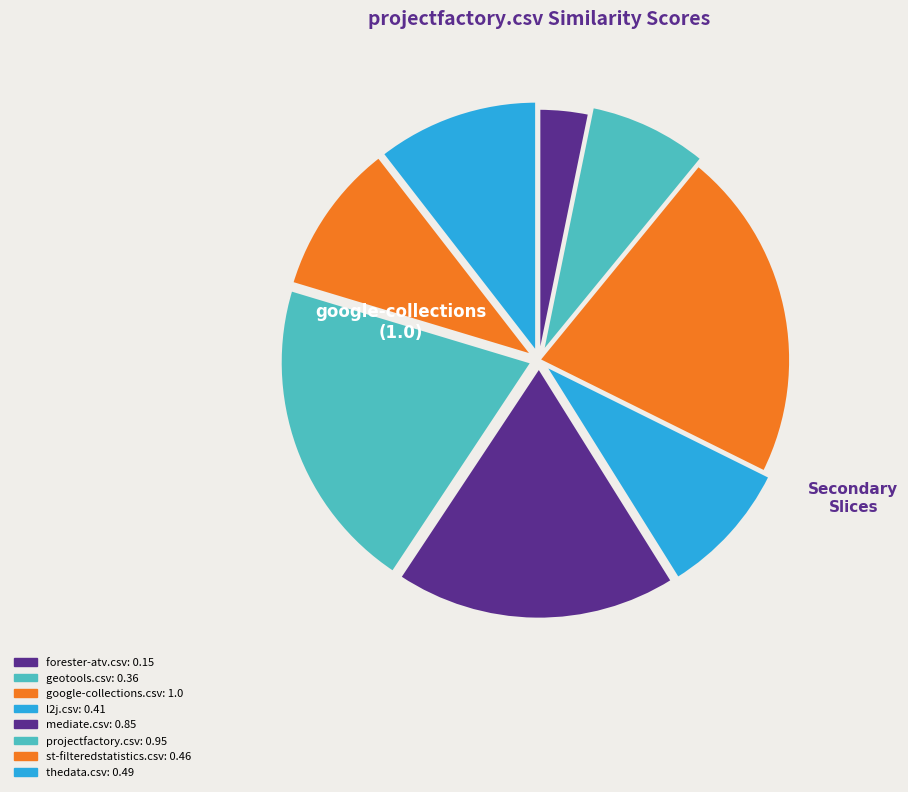

How many slices are in this pie chart?

8